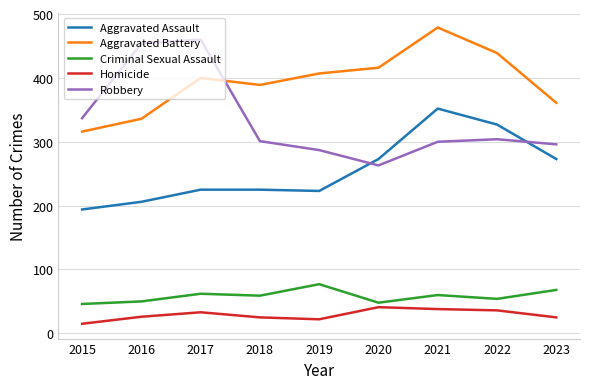

What is the difference between the highest and lowest values at 2016?

428